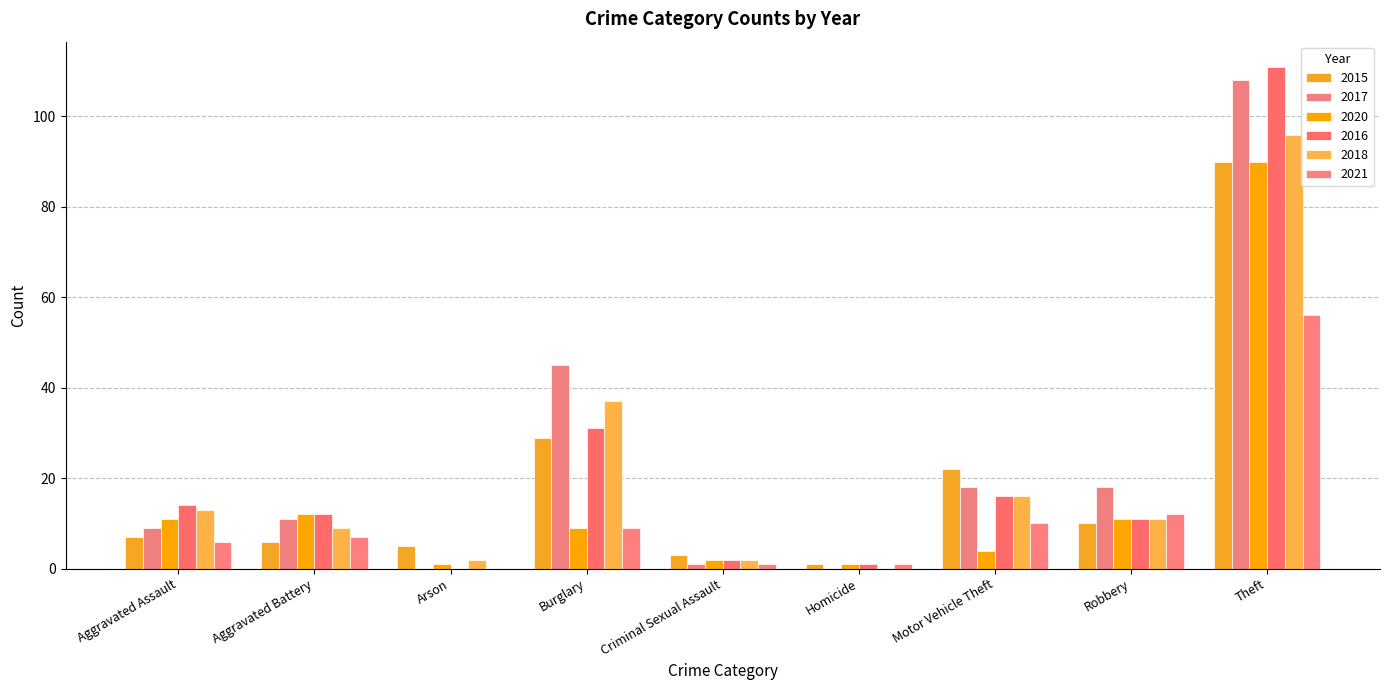

The 2016 series shows 44 at Arson. True or false?

False